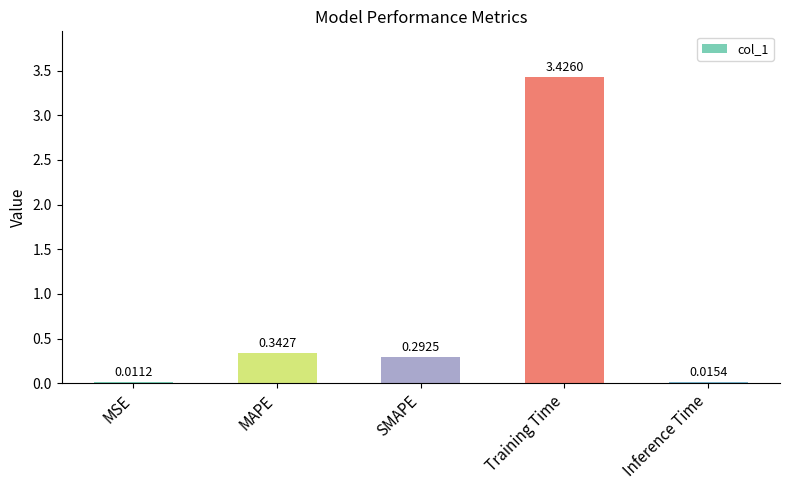

Which category has the highest value across all series?

Training Time